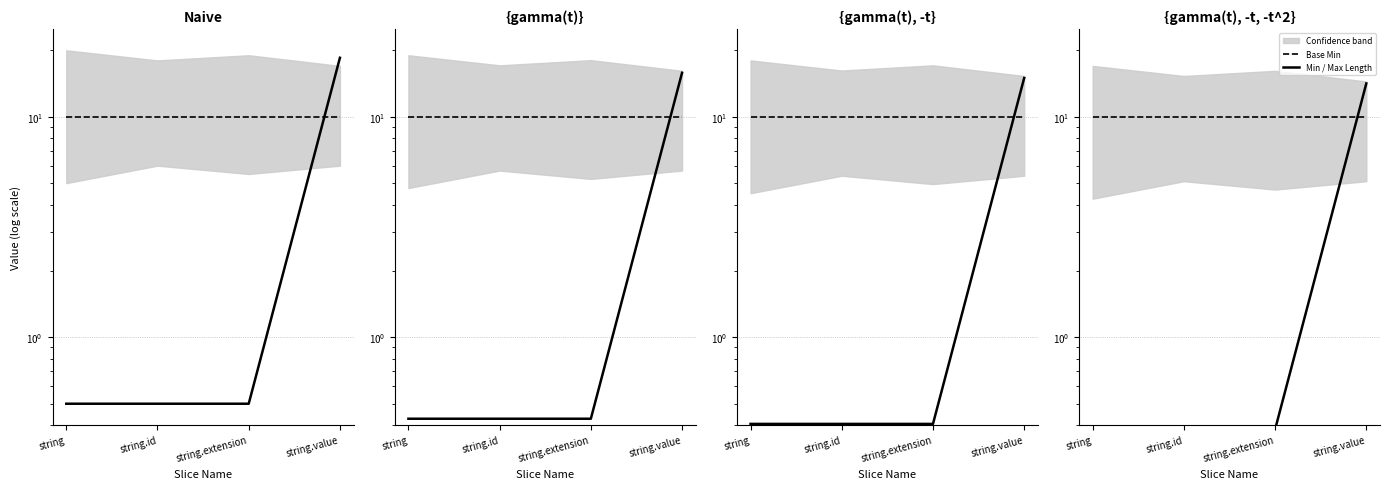

How many categories are shown in the chart?

4